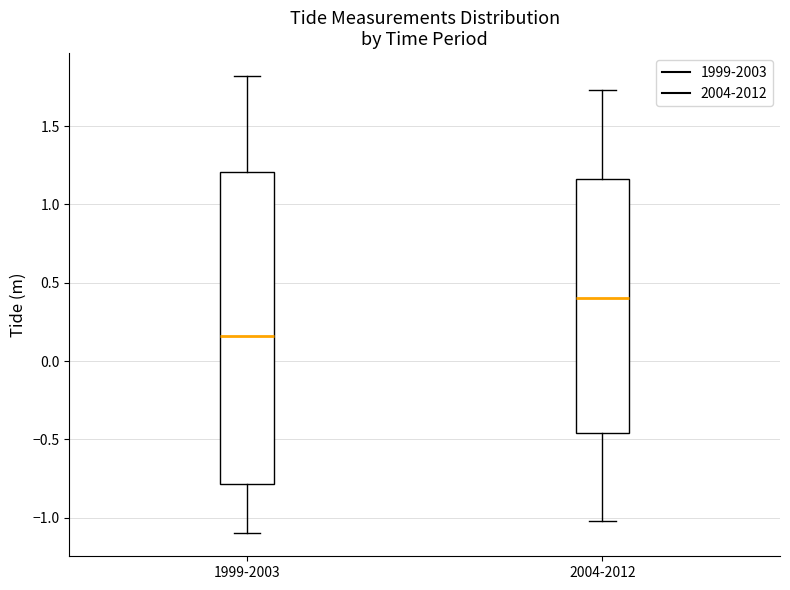

Which box has the lowest median line?

1999-2003